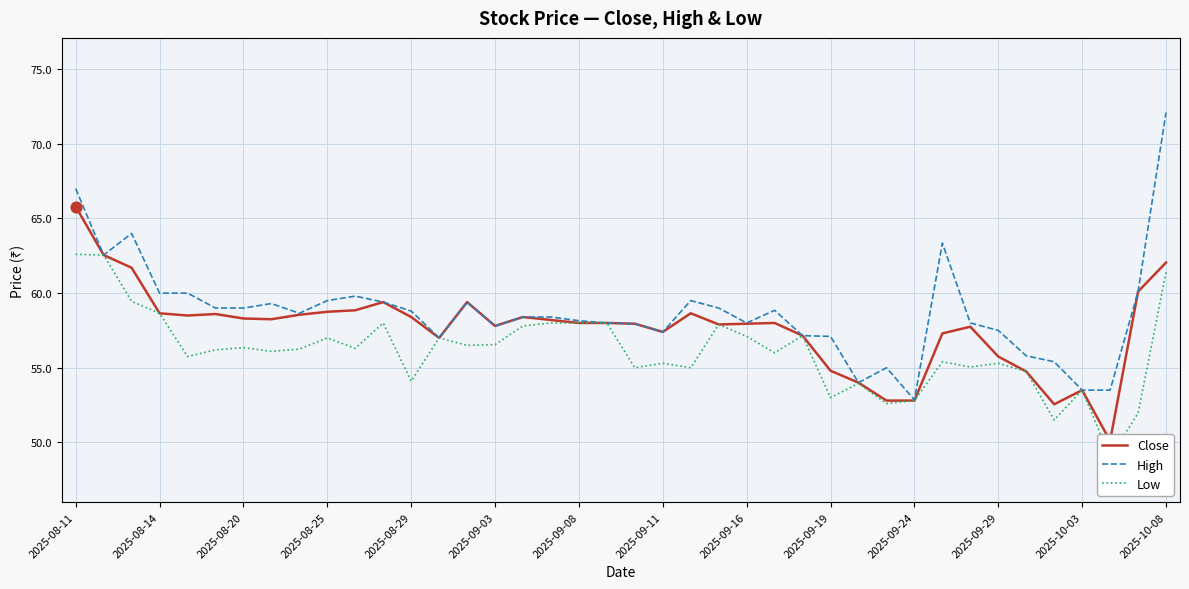

Which category has the lowest value in the High series?

2025-09-24